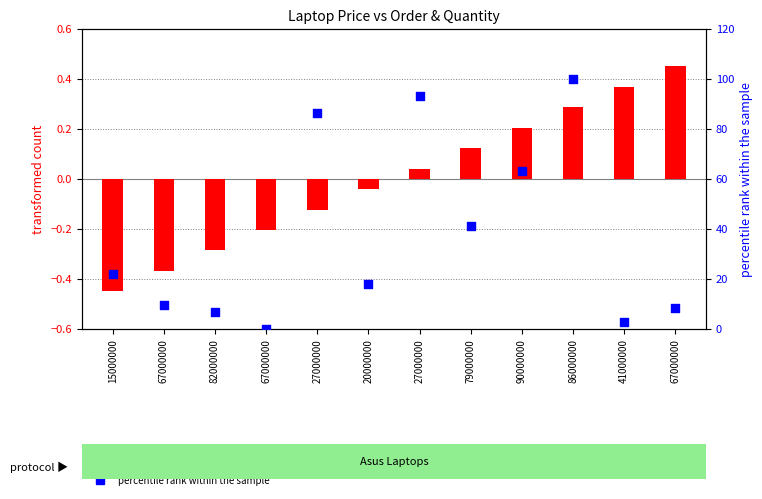

At how many categories does at least one series exceed 24?

5